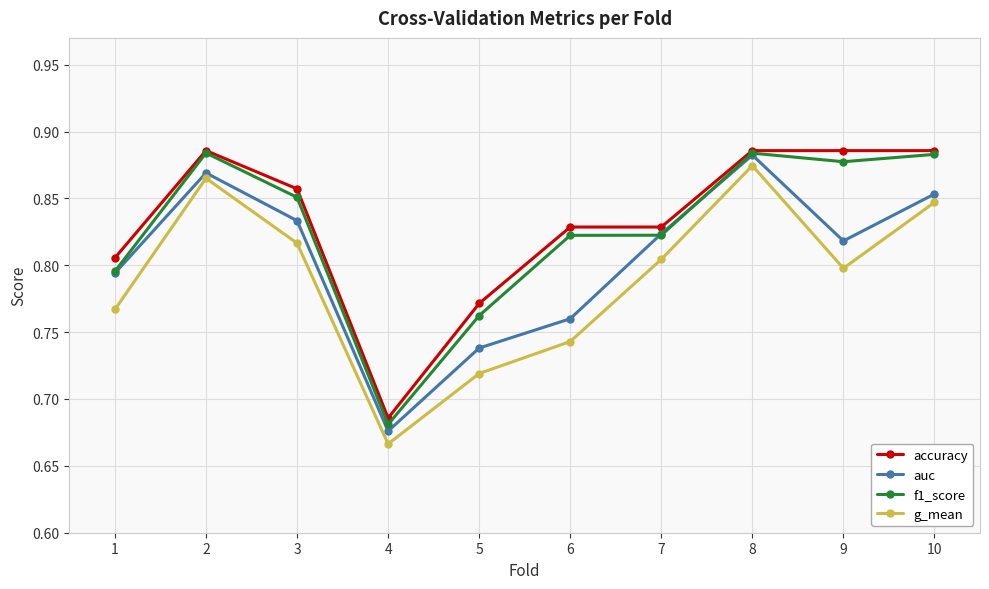

What is the sum of all g_mean values?

7.9